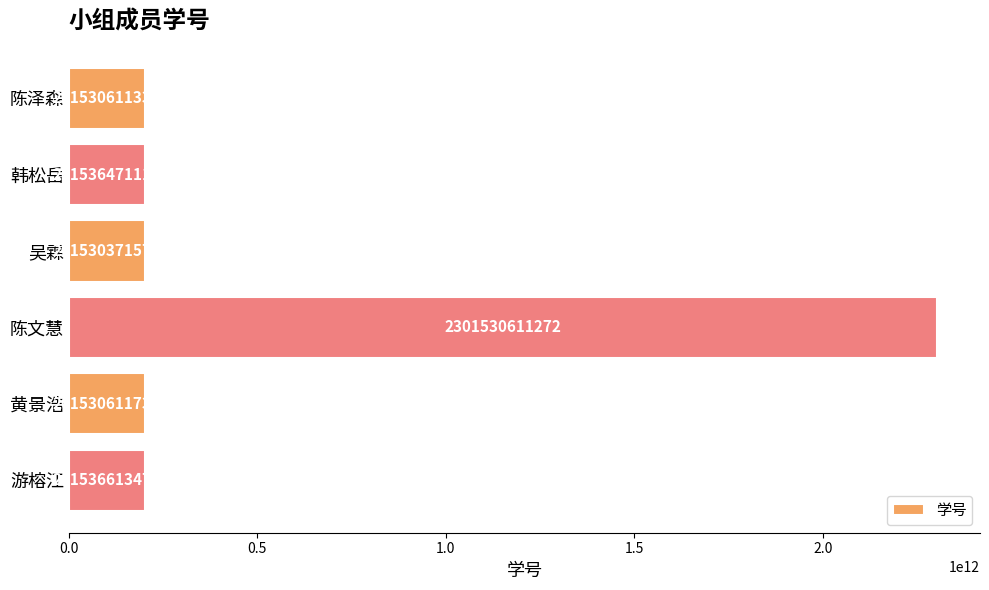

List the labels in order of value, smallest first.

吴霖, 陈泽森, 黄景浩, 韩松岳, 游榕江, 陈文慧